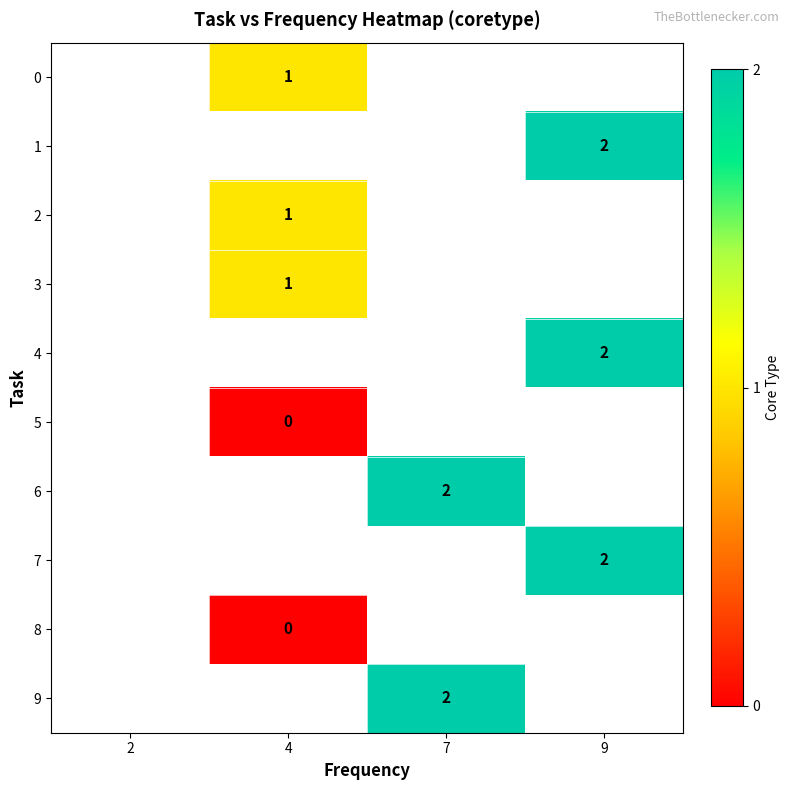

The 0 series shows 1 at 4. True or false?

True